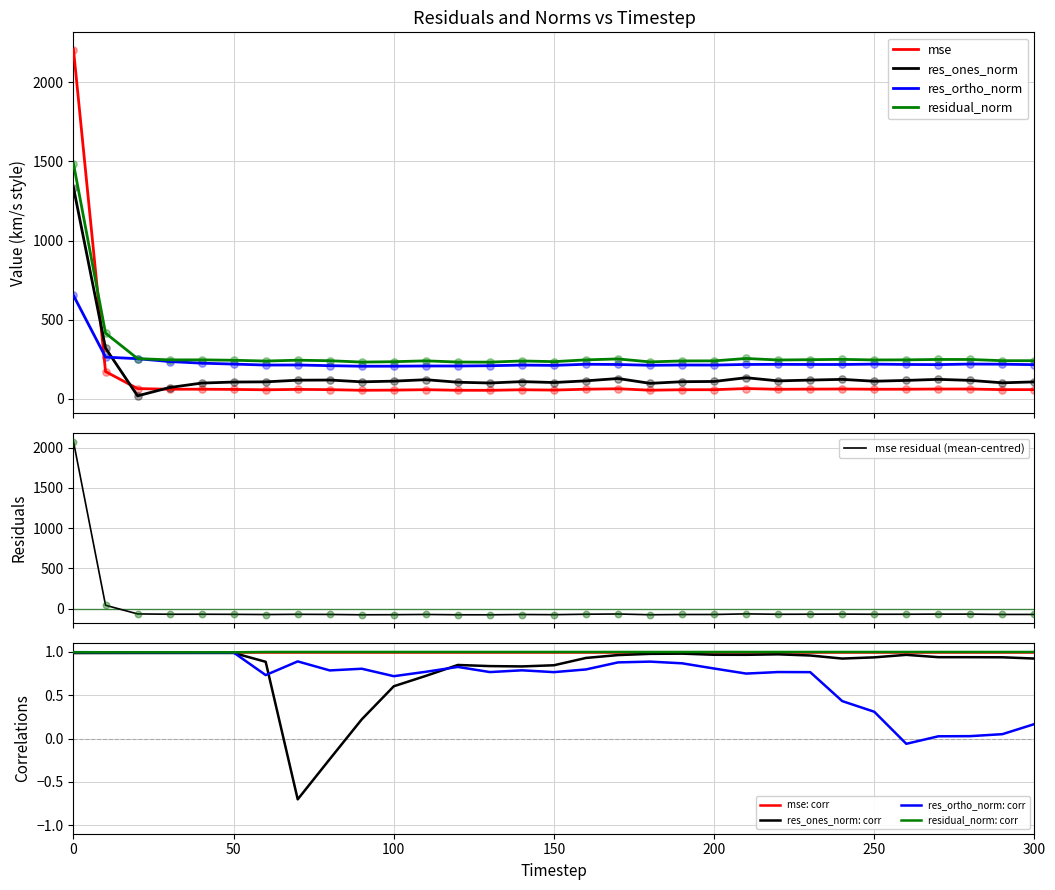

Is the value of res_ortho_norm at 80 greater than the value of res_ones_norm at 210?

Yes